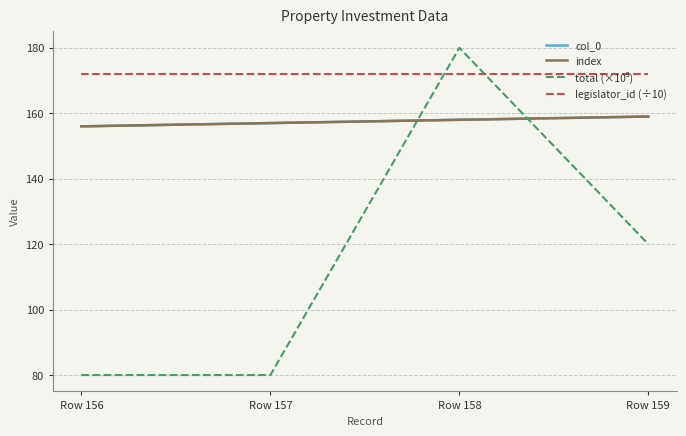

What is the value of the total (×10⁵) point at the 3rd from the left?

180